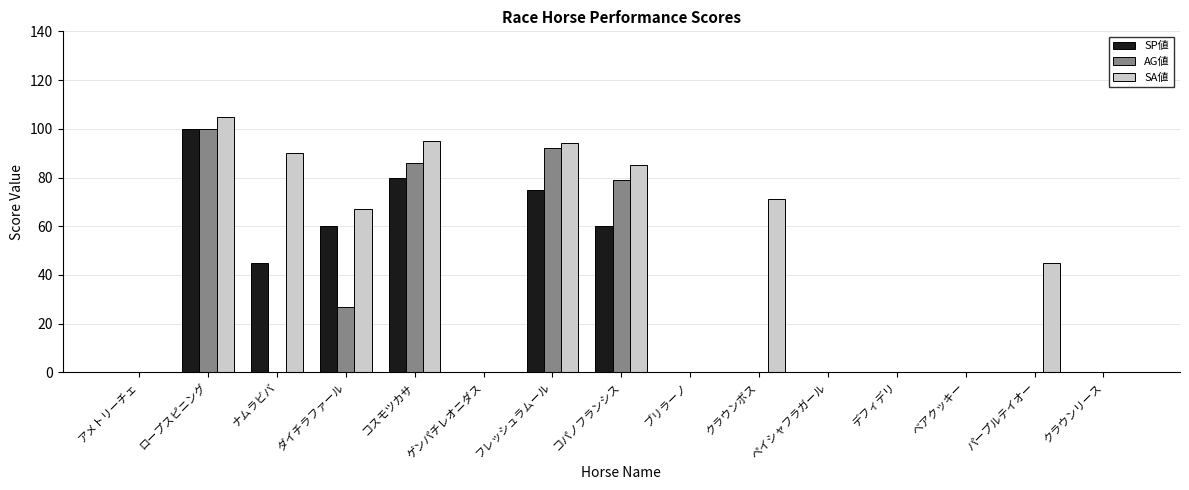

At which category is the sum across all series the highest?

ロープスピニング